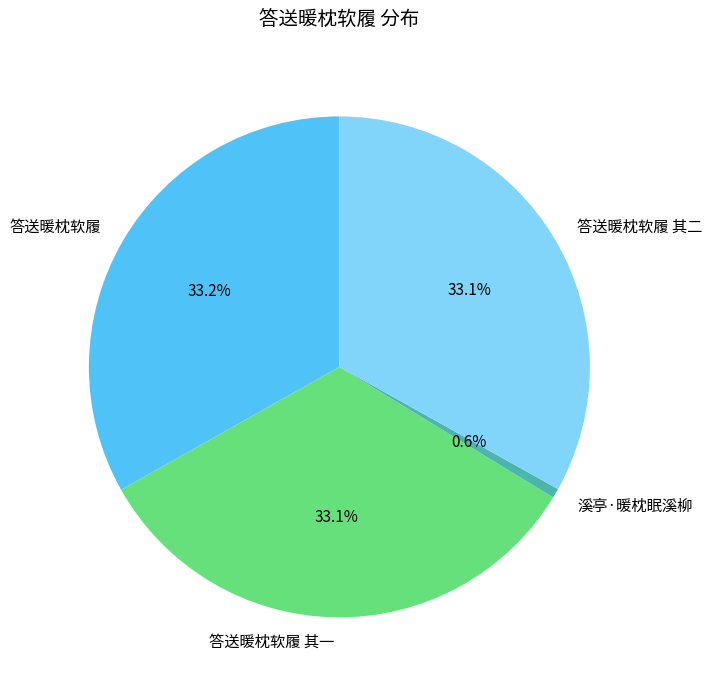

To the nearest percent, what is the average slice percentage?

25%